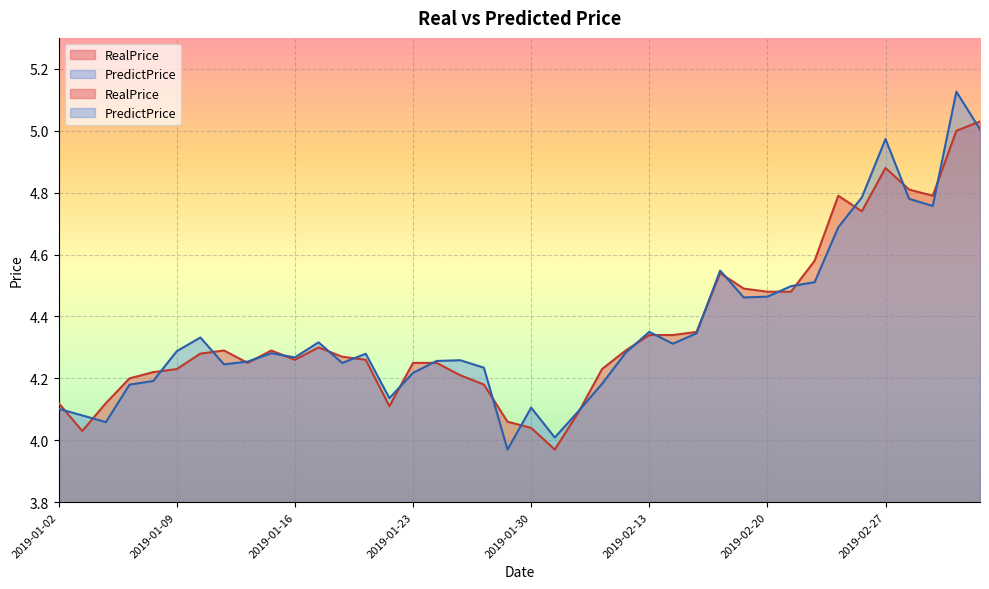

Reading left to right, list all the values displayed in this chart.

RealPrice: 2019-01-02=4.1	2019-01-03=4.0	2019-01-04=4.1	2019-01-07=4.2	2019-01-08=4.2	2019-01-09=4.2	2019-01-10=4.3	2019-01-11=4.3	2019-01-14=4.2	2019-01-15=4.3	2019-01-16=4.3	2019-01-17=4.3	2019-01-18=4.3	2019-01-21=4.3	2019-01-22=4.1	2019-01-23=4.2	2019-01-24=4.2	2019-01-25=4.2	2019-01-28=4.2	2019-01-29=4.1	2019-01-30=4.0	2019-01-31=4.0	2019-02-01=4.1	2019-02-11=4.2	2019-02-12=4.3	2019-02-13=4.3	2019-02-14=4.3	2019-02-15=4.3	2019-02-18=4.5	2019-02-19=4.5	2019-02-20=4.5	2019-02-21=4.5	2019-02-22=4.6	2019-02-25=4.8	2019-02-26=4.7	2019-02-27=4.9	2019-02-28=4.8	2019-03-01=4.8	2019-03-04=5.0	2019-03-05=5.0
PredictPrice: 2019-01-02=4.1	2019-01-03=4.1	2019-01-04=4.1	2019-01-07=4.2	2019-01-08=4.2	2019-01-09=4.3	2019-01-10=4.3	2019-01-11=4.2	2019-01-14=4.3	2019-01-15=4.3	2019-01-16=4.3	2019-01-17=4.3	2019-01-18=4.2	2019-01-21=4.3	2019-01-22=4.1	2019-01-23=4.2	2019-01-24=4.3	2019-01-25=4.3	2019-01-28=4.2	2019-01-29=4.0	2019-01-30=4.1	2019-01-31=4.0	2019-02-01=4.1	2019-02-11=4.2	2019-02-12=4.3	2019-02-13=4.4	2019-02-14=4.3	2019-02-15=4.3	2019-02-18=4.5	2019-02-19=4.5	2019-02-20=4.5	2019-02-21=4.5	2019-02-22=4.5	2019-02-25=4.7	2019-02-26=4.8	2019-02-27=5.0	2019-02-28=4.8	2019-03-01=4.8	2019-03-04=5.1	2019-03-05=5.0